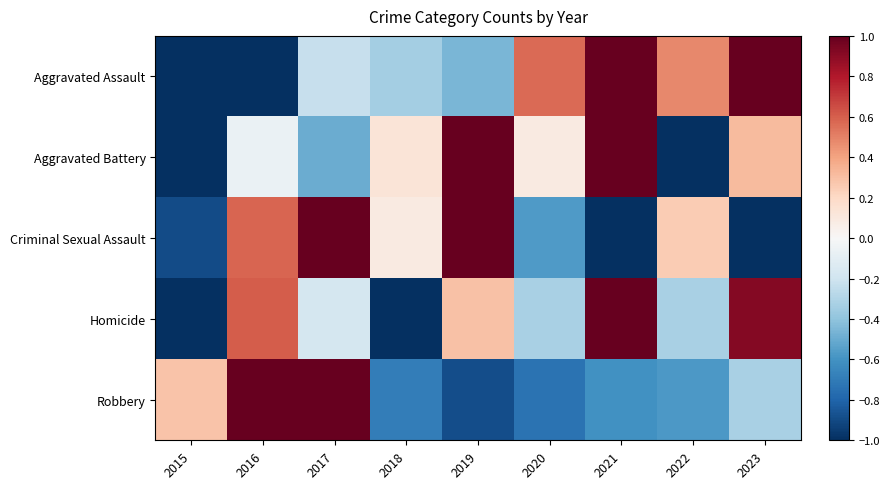

Between 2018 and 2019, which series saw the biggest shift?

Homicide